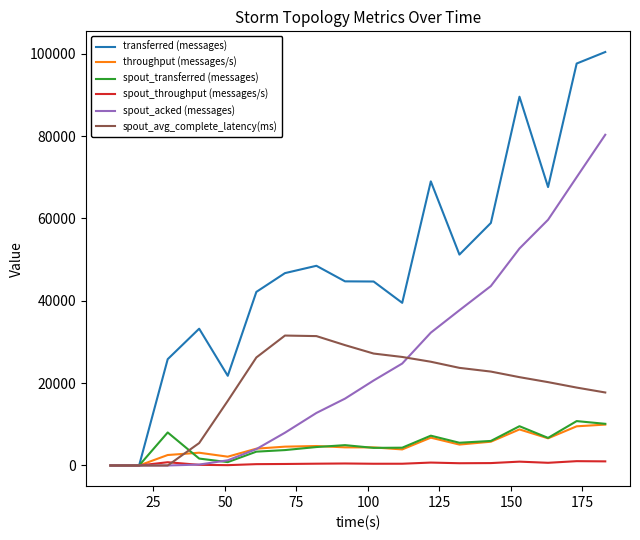

What is the greatest value displayed?

100420.0